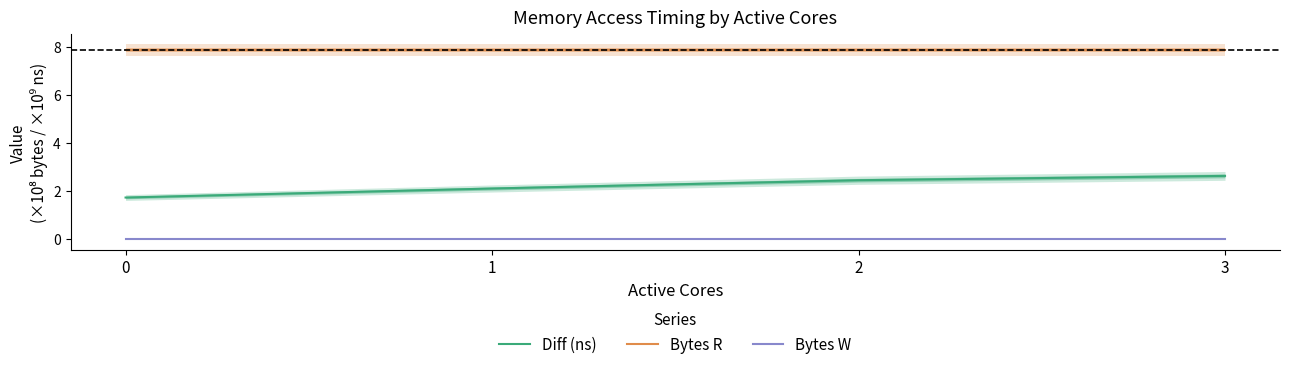

Reading left to right, extract all data points from this chart.

Diff (ns): 1.7	2.1	2.4	2.6
Bytes R: 7.9	7.9	7.9	7.9
Bytes W: 0.0	0.0	0.0	0.0